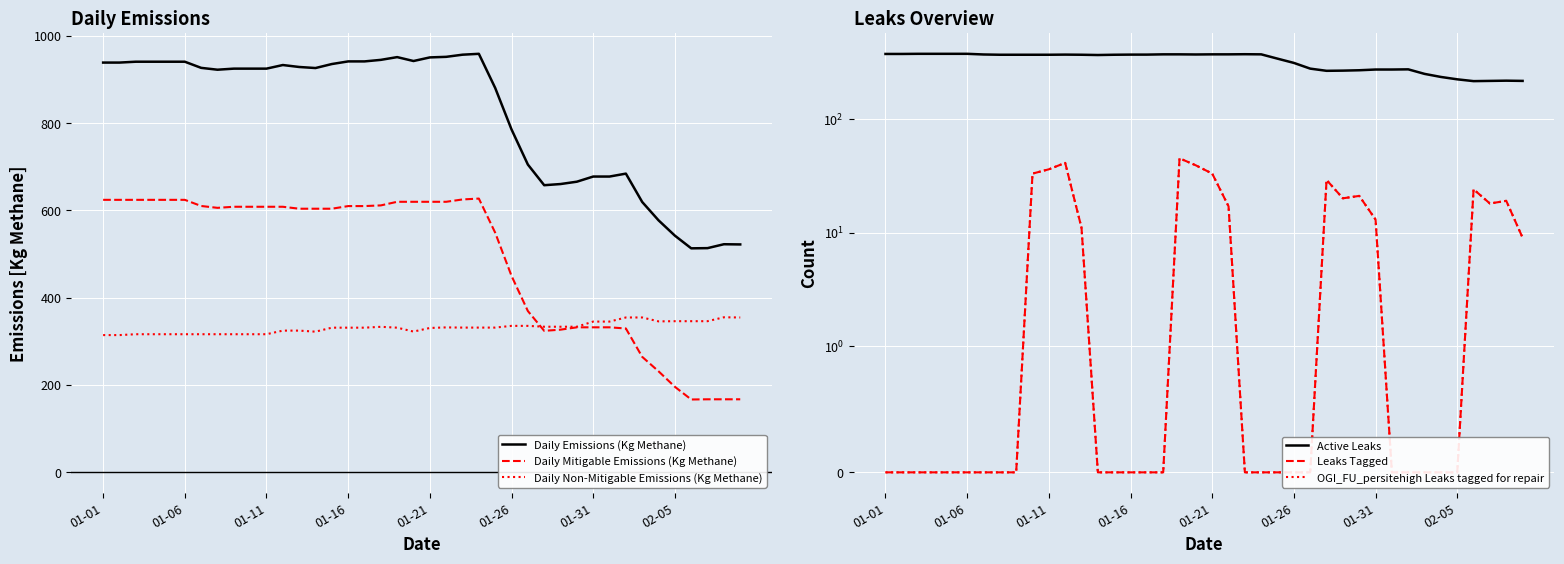

What is the maximum value shown in the chart?

958.9